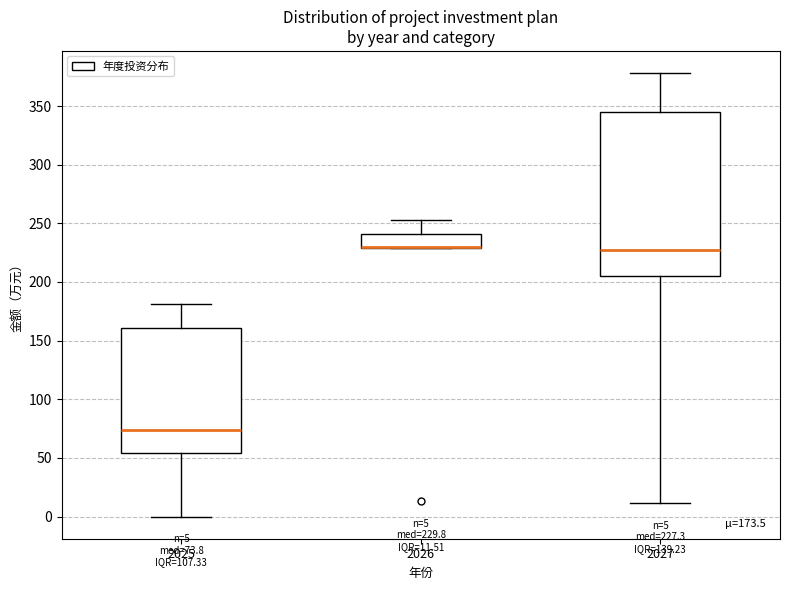

Which box is the tallest, from its lower edge to its upper edge?

2027